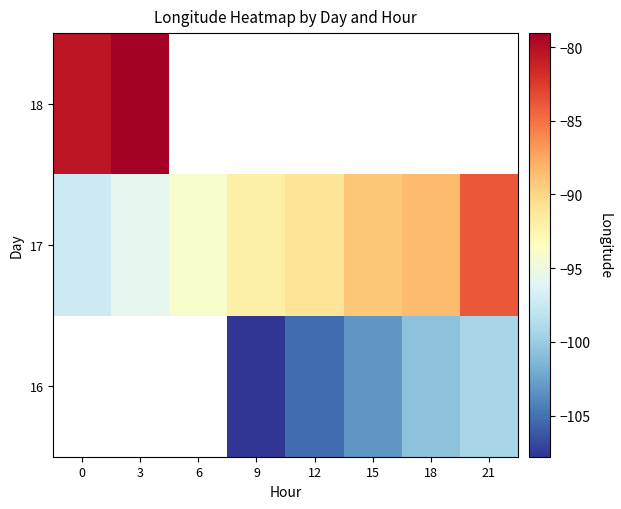

Between 21 and 3, which is larger?

3